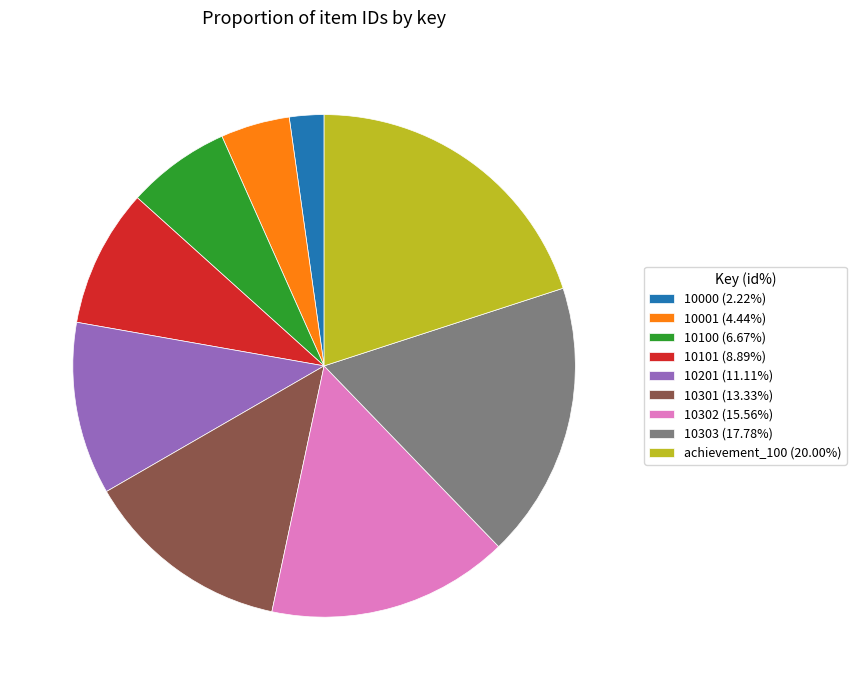

Is there any slice that represents more than half of the pie?

No